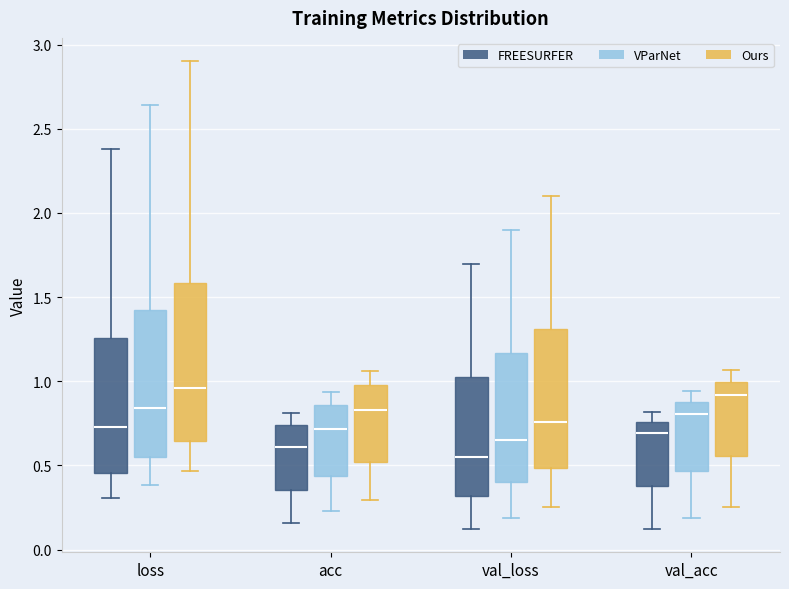

Which box has the lowest median line?

val_loss (FREESURFER)